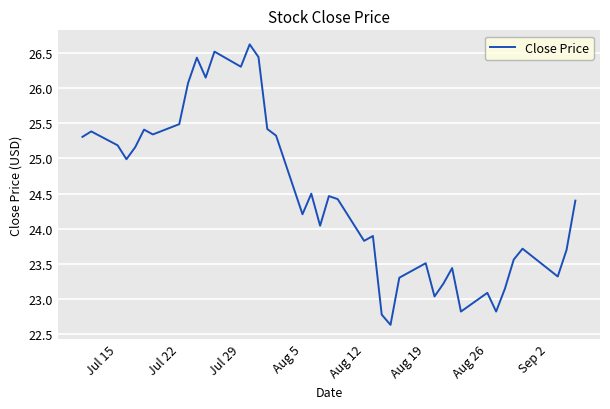

What is the difference between the second highest and minimum values?

3.9